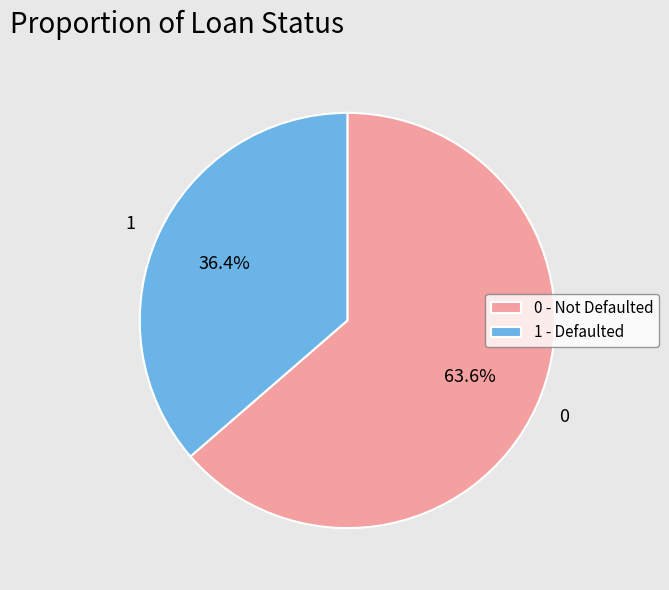

To the nearest percent, what is the combined percentage of 0 and 1?

100%